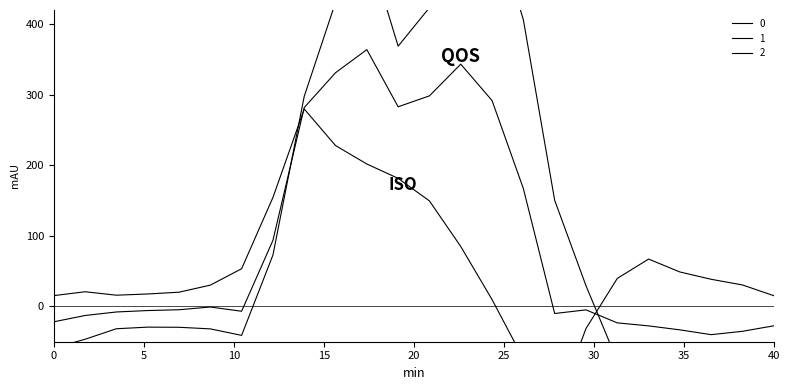

Which series ends up on top after the final intersection of 1 and 0?

1